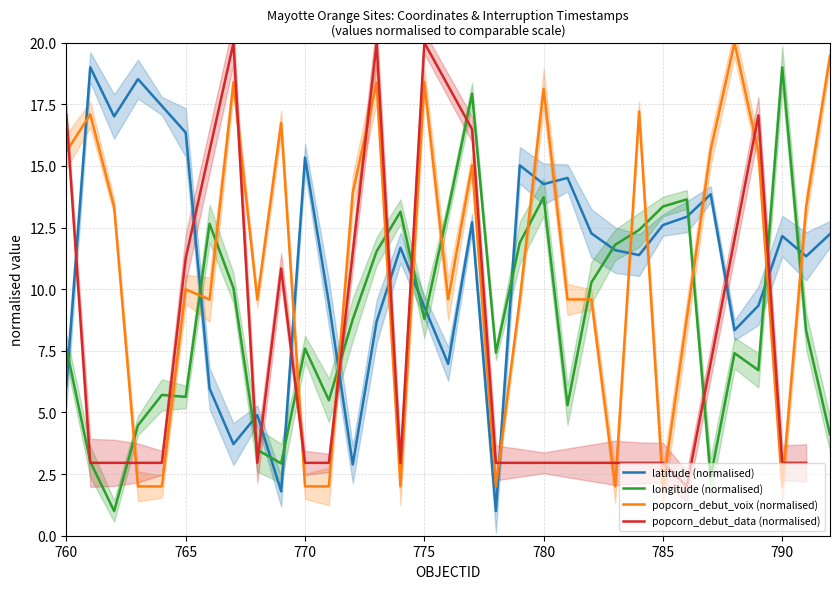

Where is longitude nearest to the value 10?

767